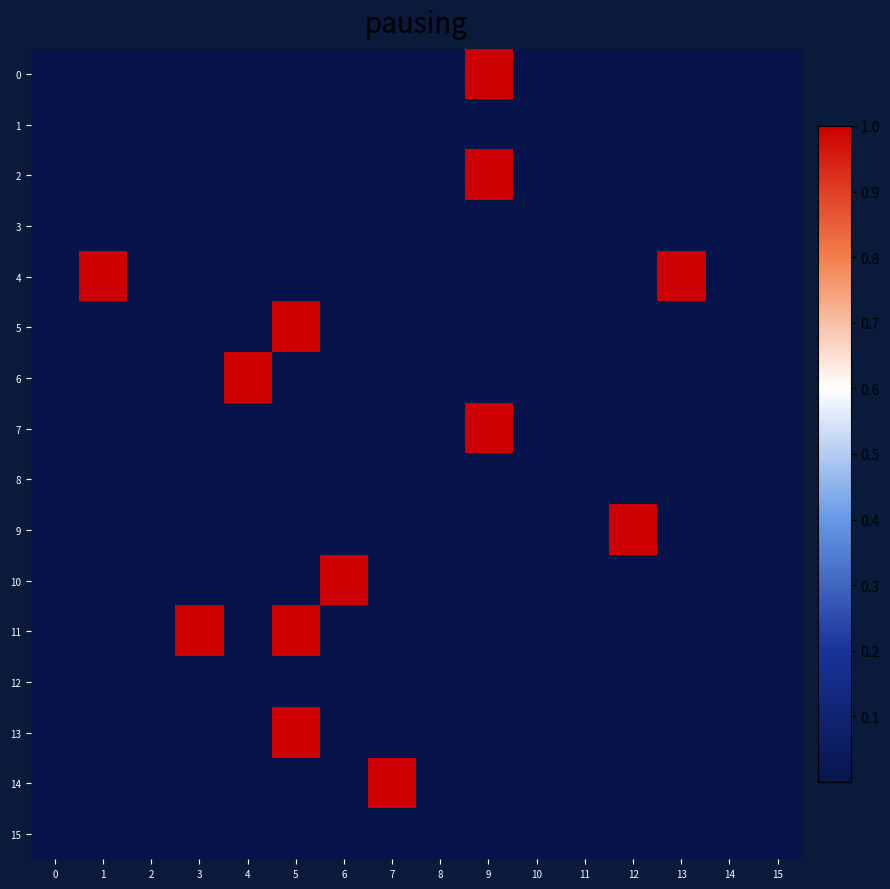

Reading left to right, what are all the values shown in this chart?

0: 0=0	1=0	2=0	3=0	4=0	5=0	6=0	7=0	8=0	9=1	10=0	11=0	12=0	13=0	14=0	15=0
1: 0=0	1=0	2=0	3=0	4=0	5=0	6=0	7=0	8=0	9=0	10=0	11=0	12=0	13=0	14=0	15=0
2: 0=0	1=0	2=0	3=0	4=0	5=0	6=0	7=0	8=0	9=1	10=0	11=0	12=0	13=0	14=0	15=0
3: 0=0	1=0	2=0	3=0	4=0	5=0	6=0	7=0	8=0	9=0	10=0	11=0	12=0	13=0	14=0	15=0
4: 0=0	1=1	2=0	3=0	4=0	5=0	6=0	7=0	8=0	9=0	10=0	11=0	12=0	13=1	14=0	15=0
5: 0=0	1=0	2=0	3=0	4=0	5=1	6=0	7=0	8=0	9=0	10=0	11=0	12=0	13=0	14=0	15=0
6: 0=0	1=0	2=0	3=0	4=1	5=0	6=0	7=0	8=0	9=0	10=0	11=0	12=0	13=0	14=0	15=0
7: 0=0	1=0	2=0	3=0	4=0	5=0	6=0	7=0	8=0	9=1	10=0	11=0	12=0	13=0	14=0	15=0
8: 0=0	1=0	2=0	3=0	4=0	5=0	6=0	7=0	8=0	9=0	10=0	11=0	12=0	13=0	14=0	15=0
9: 0=0	1=0	2=0	3=0	4=0	5=0	6=0	7=0	8=0	9=0	10=0	11=0	12=1	13=0	14=0	15=0
10: 0=0	1=0	2=0	3=0	4=0	5=0	6=1	7=0	8=0	9=0	10=0	11=0	12=0	13=0	14=0	15=0
11: 0=0	1=0	2=0	3=1	4=0	5=1	6=0	7=0	8=0	9=0	10=0	11=0	12=0	13=0	14=0	15=0
12: 0=0	1=0	2=0	3=0	4=0	5=0	6=0	7=0	8=0	9=0	10=0	11=0	12=0	13=0	14=0	15=0
13: 0=0	1=0	2=0	3=0	4=0	5=1	6=0	7=0	8=0	9=0	10=0	11=0	12=0	13=0	14=0	15=0
14: 0=0	1=0	2=0	3=0	4=0	5=0	6=0	7=1	8=0	9=0	10=0	11=0	12=0	13=0	14=0	15=0
15: 0=0	1=0	2=0	3=0	4=0	5=0	6=0	7=0	8=0	9=0	10=0	11=0	12=0	13=0	14=0	15=0